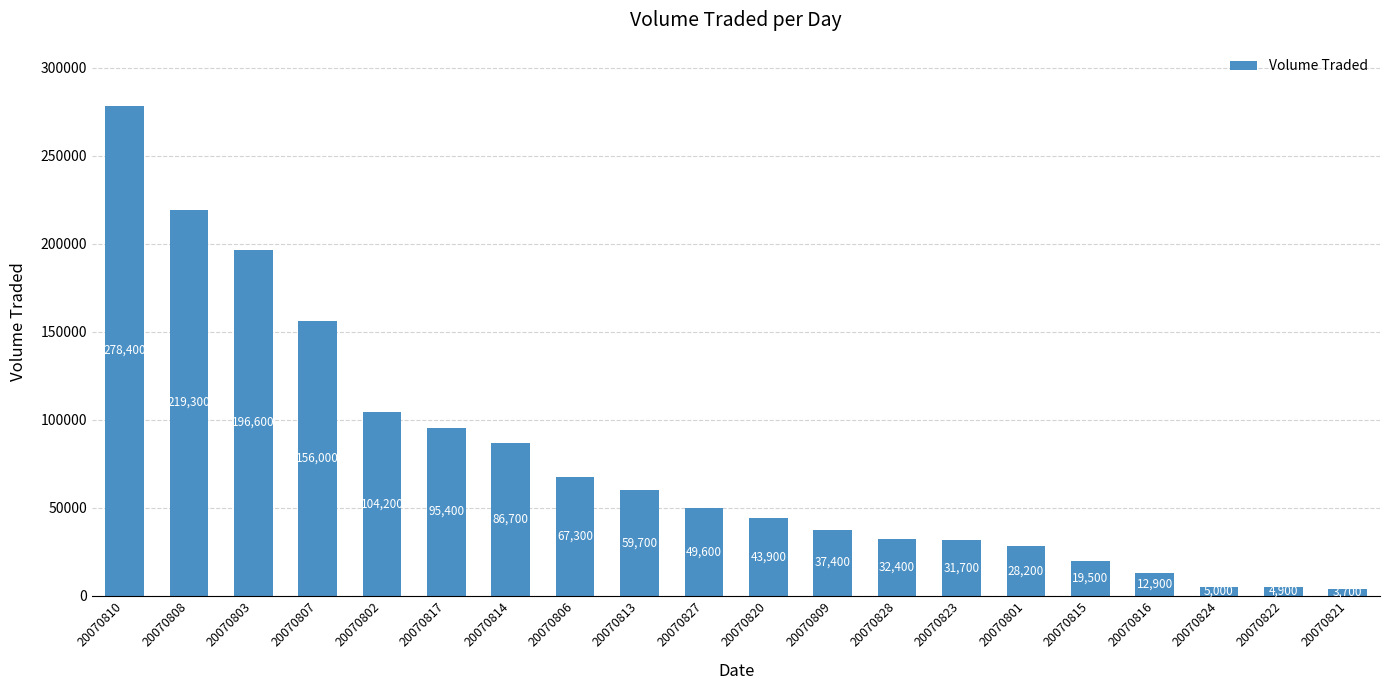

Is it true that the value at 20070823 is 9353?

False